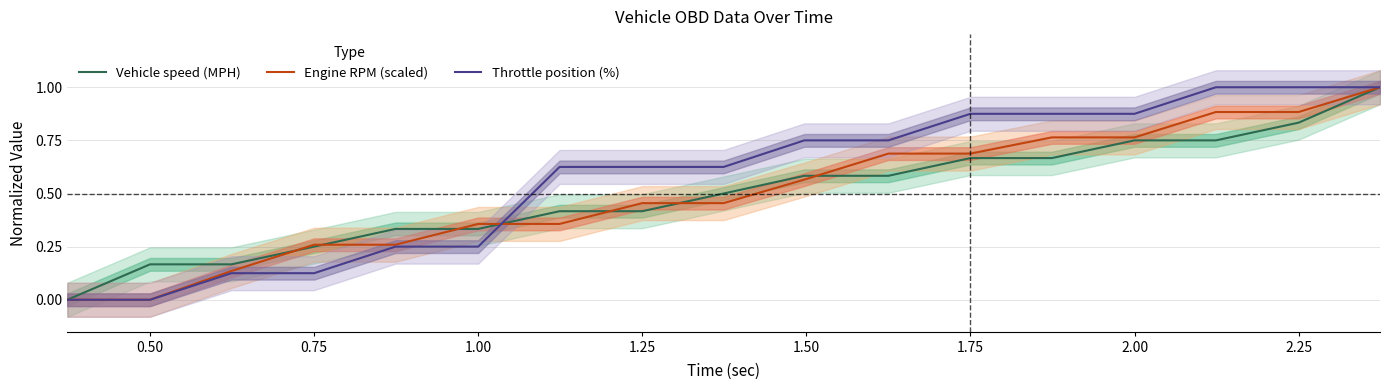

What is the value of the Vehicle speed (MPH) point at the 4th from the left?

0.3